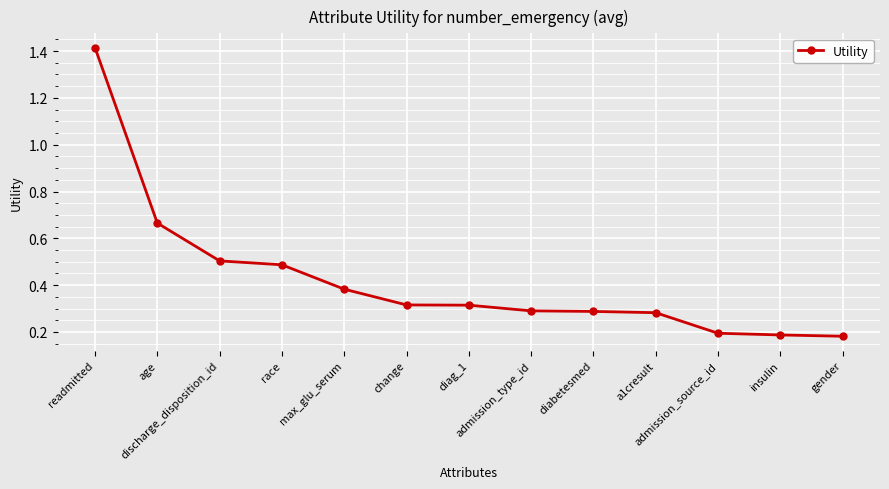

What is the difference between the maximum and minimum values?

1.2